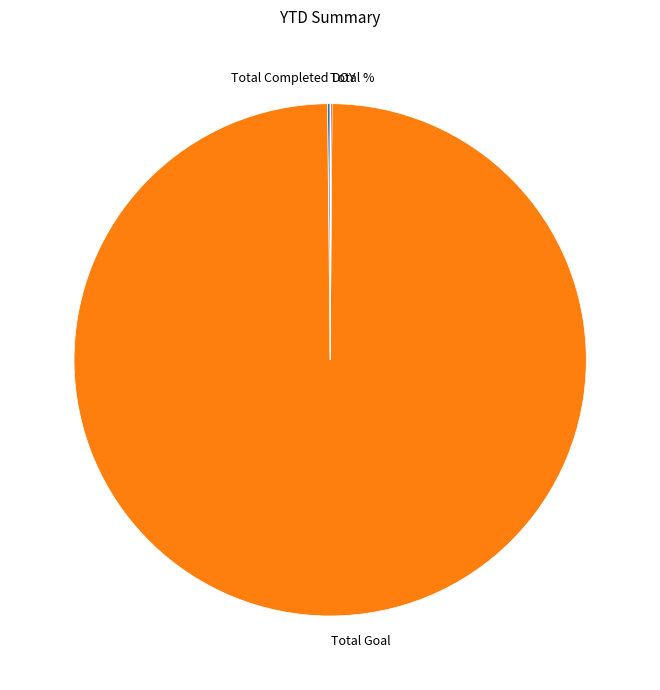

Is there a majority slice in this chart?

Yes